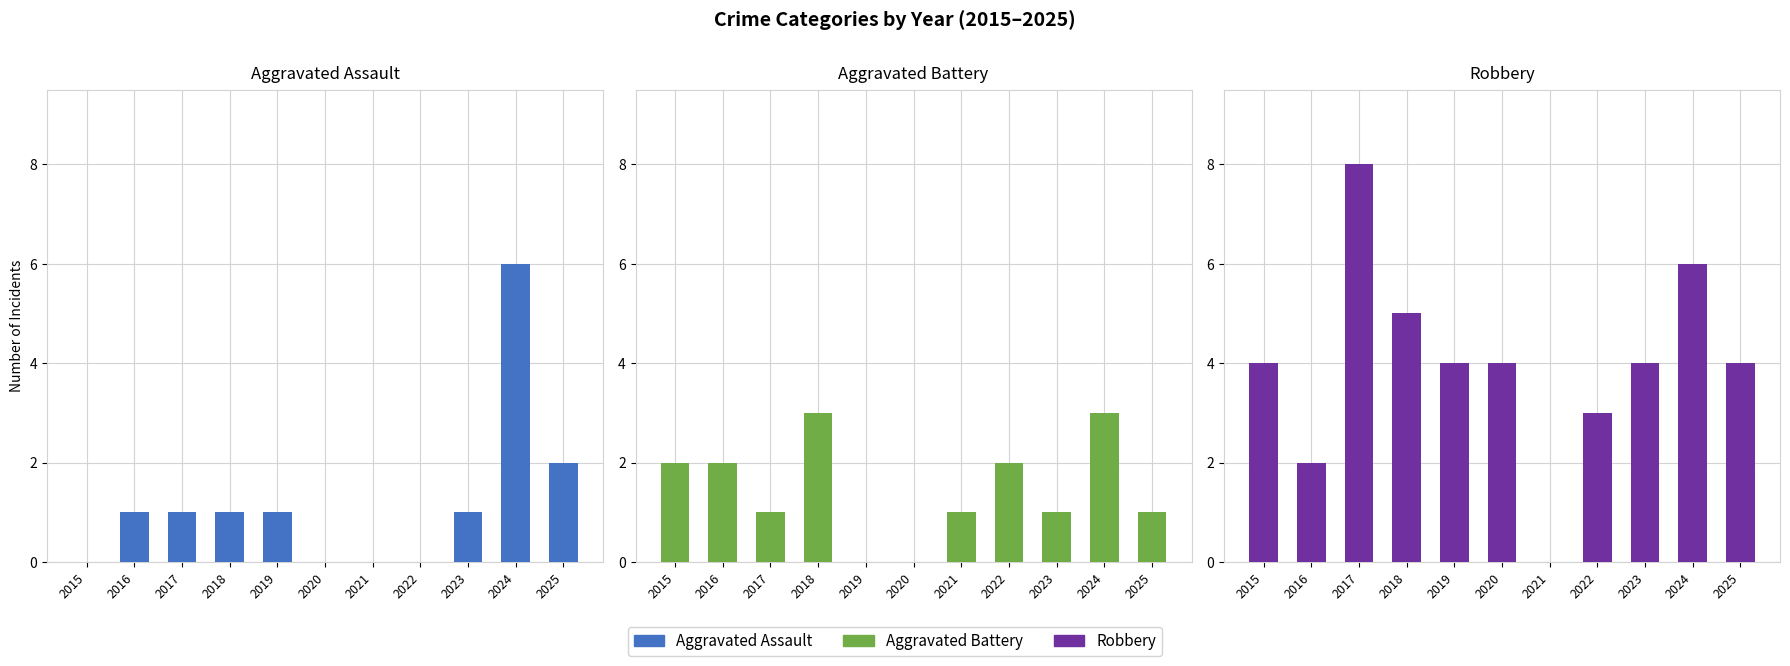

How many data points in Robbery are above 4?

3